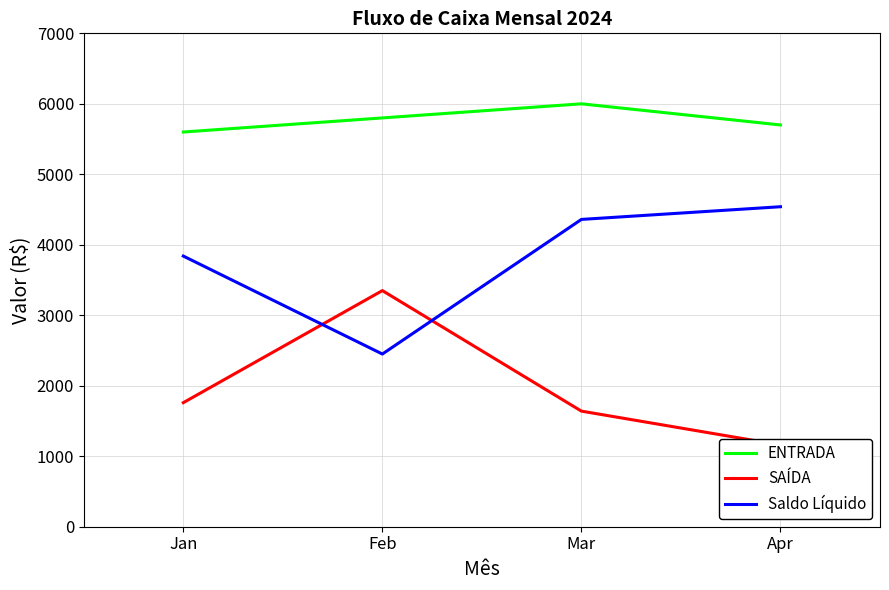

True or false: ENTRADA and SAÍDA cross at least once.

False